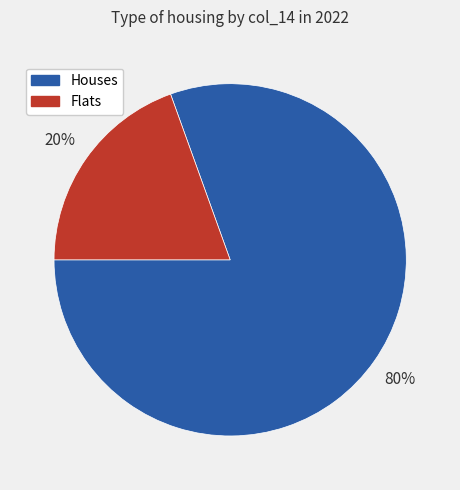

To the nearest percent, what is the average slice percentage?

50%